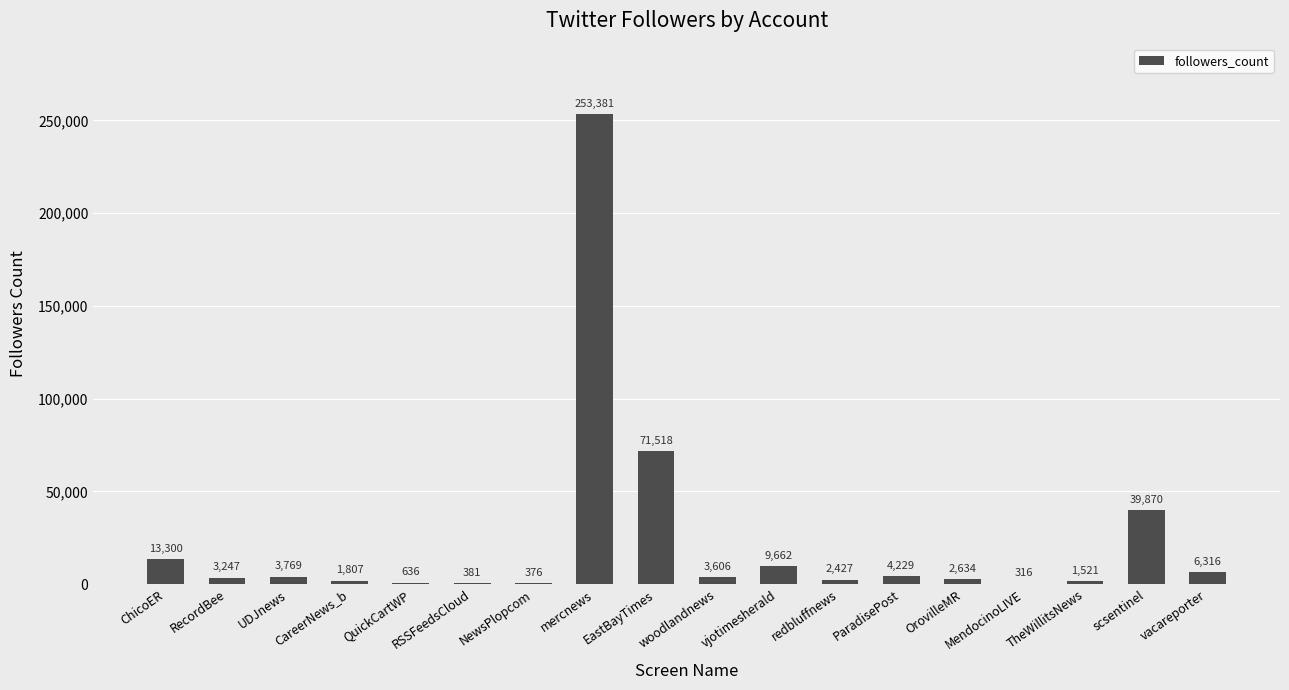

Which label corresponds to the largest value in the chart?

mercnews